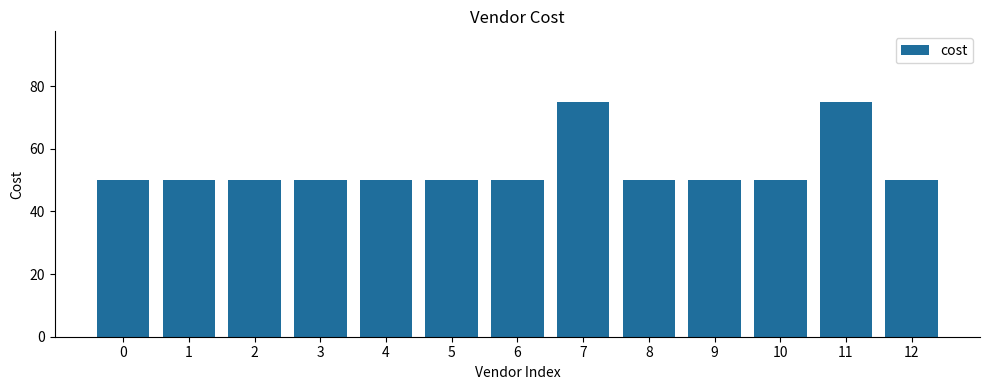

The value at 10 is 50. True or false?

True